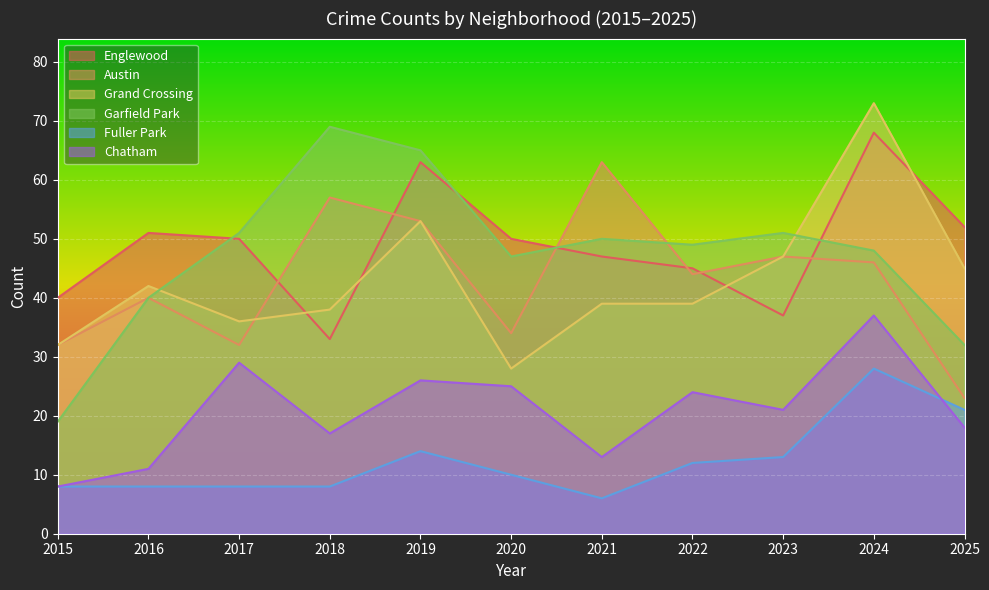

How many lines are shown in the chart?

6